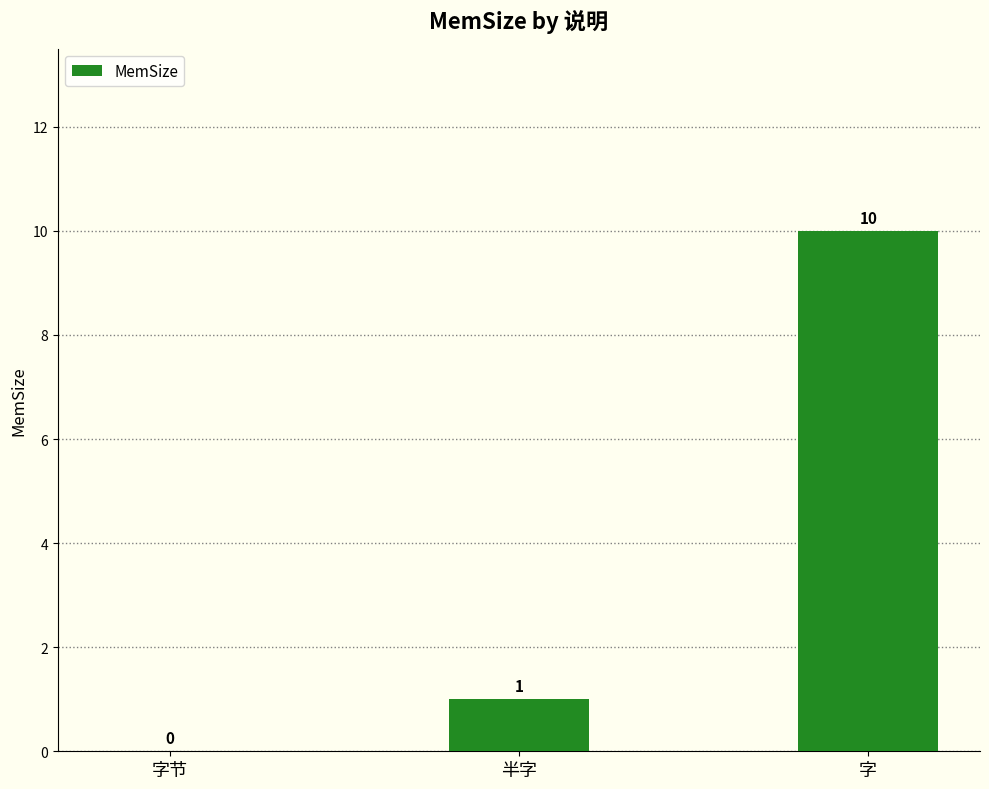

What is the maximum value shown in the chart?

10